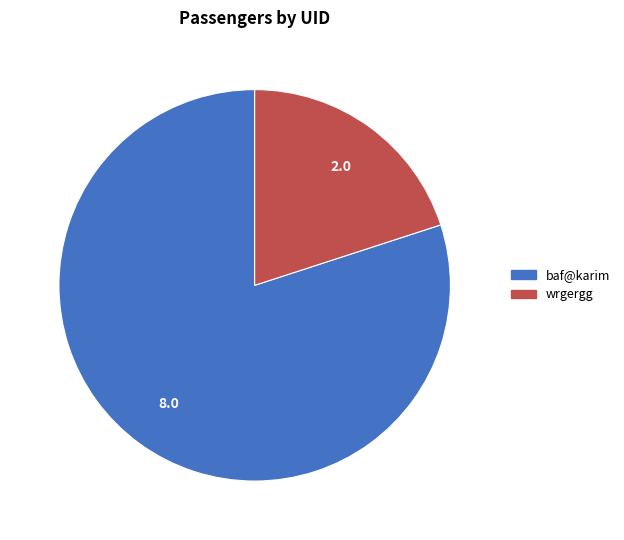

Does any single category account for the majority?

Yes